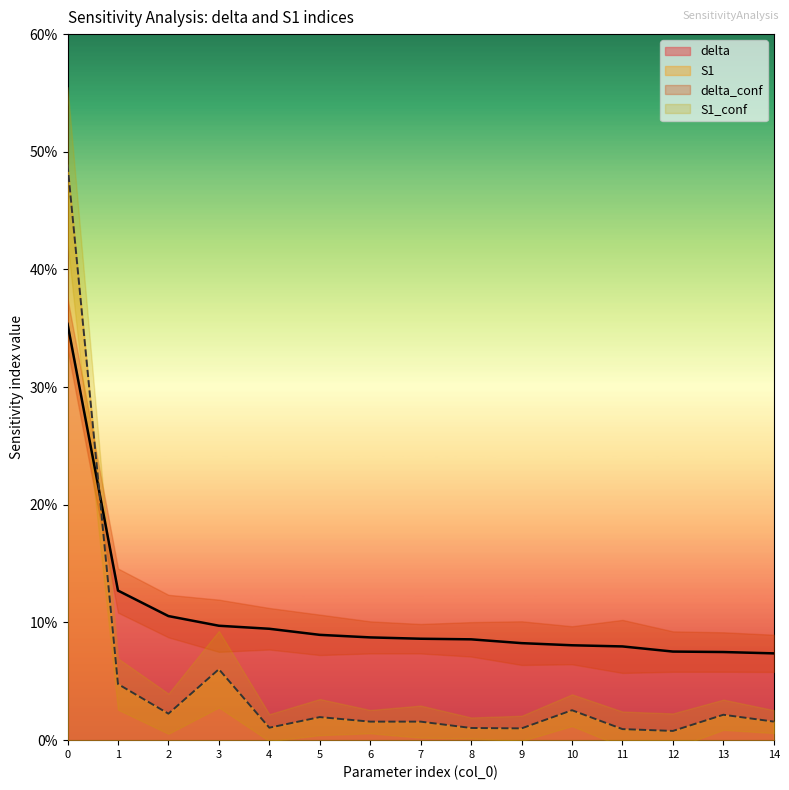

At 12, list the series in order from largest to smallest.

delta, S1